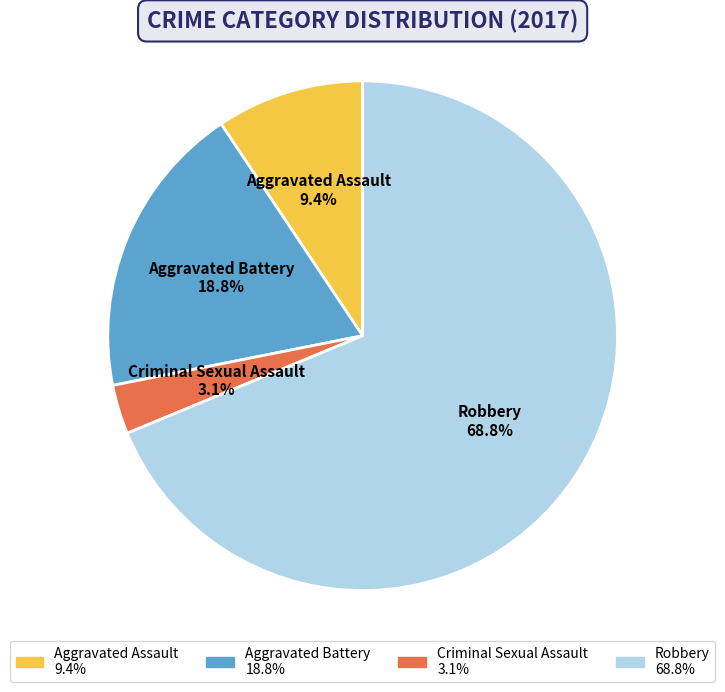

What percentage is the Aggravated Battery slice, to the nearest percent?

19%